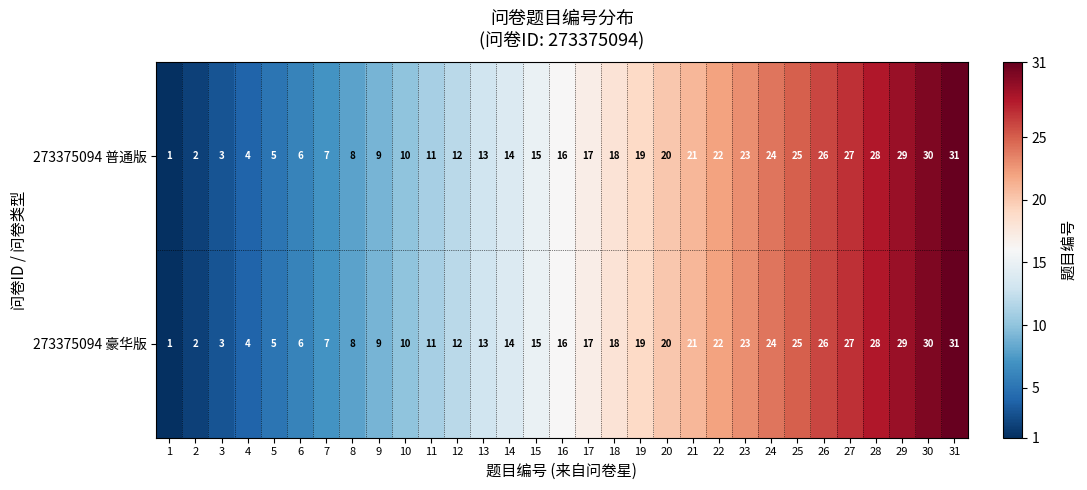

List the labels in order of 273375094 普通版 value, largest first.

31, 30, 29, 28, 27, 26, 25, 24, 23, 22, 21, 20, 19, 18, 17, 16, 15, 14, 13, 12, 11, 10, 9, 8, 7, 6, 5, 4, 3, 2, 1